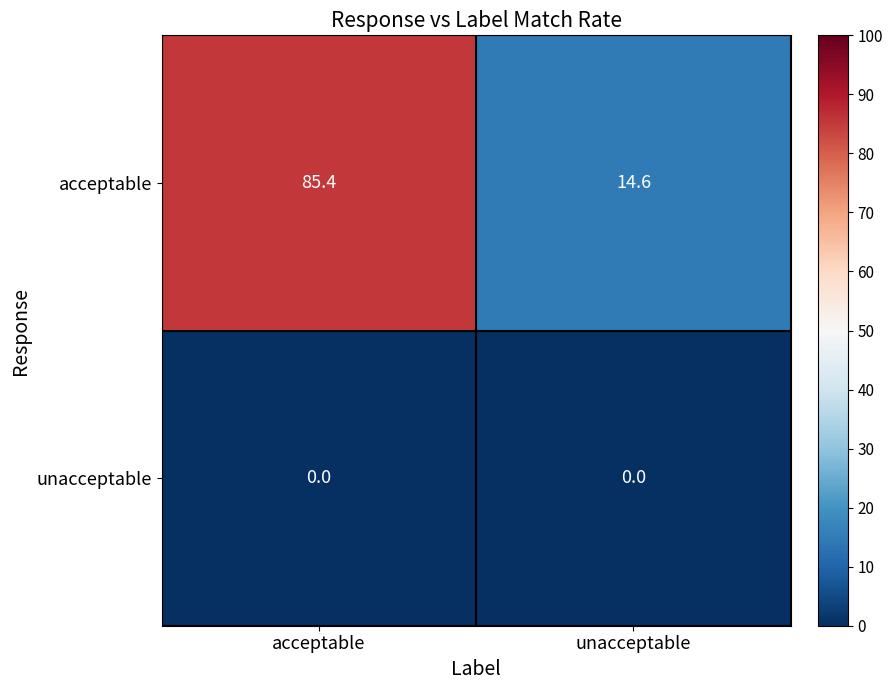

Between acceptable and unacceptable, which series saw the biggest shift?

acceptable